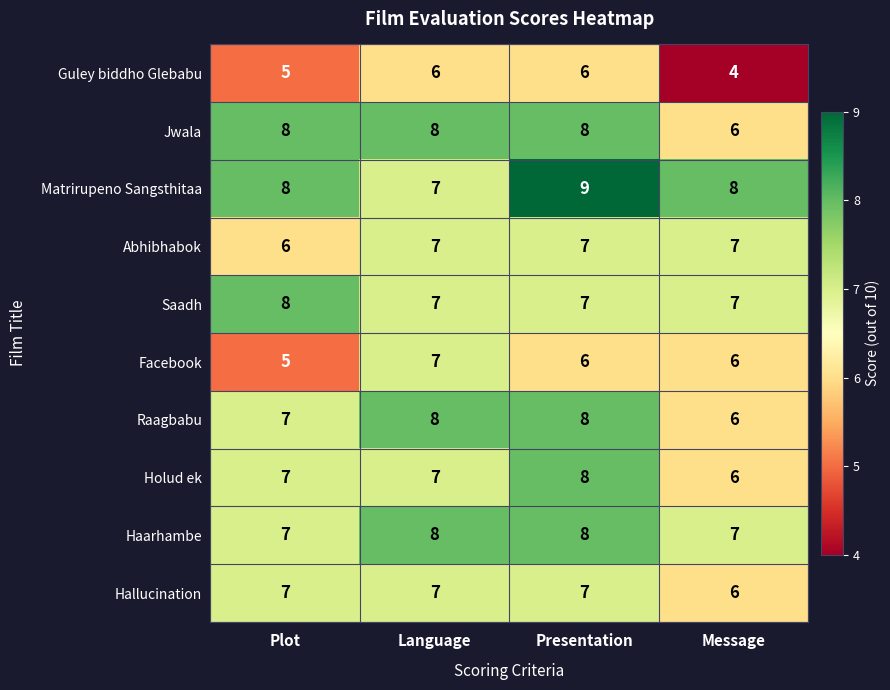

What is the average value of the Hallucination series?

7